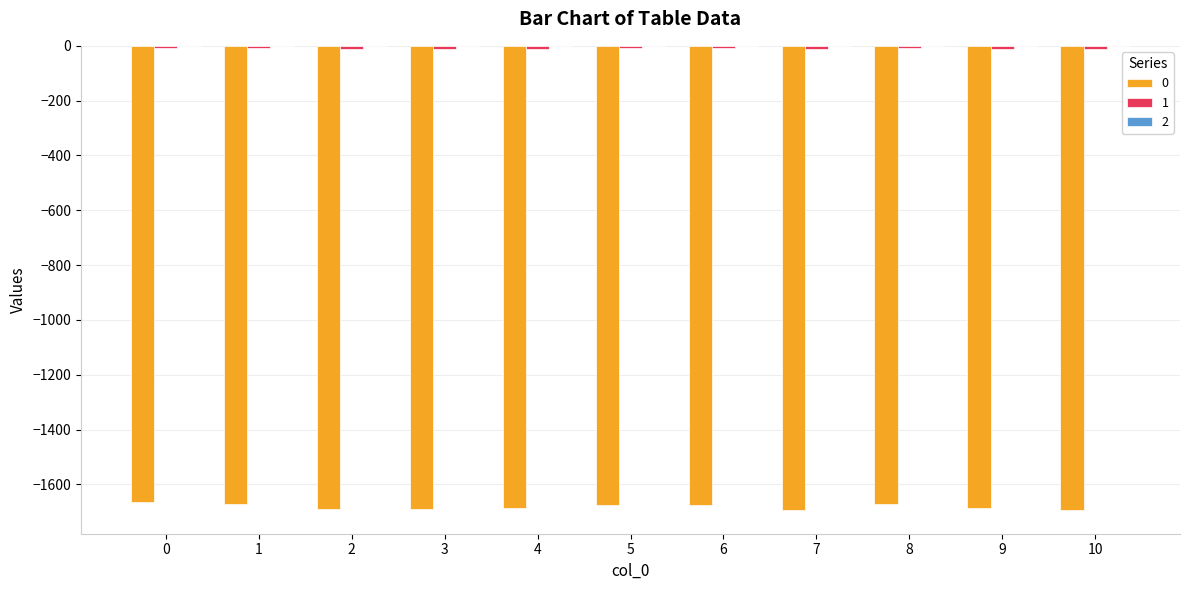

Which category has the highest value in the 2 series?

10